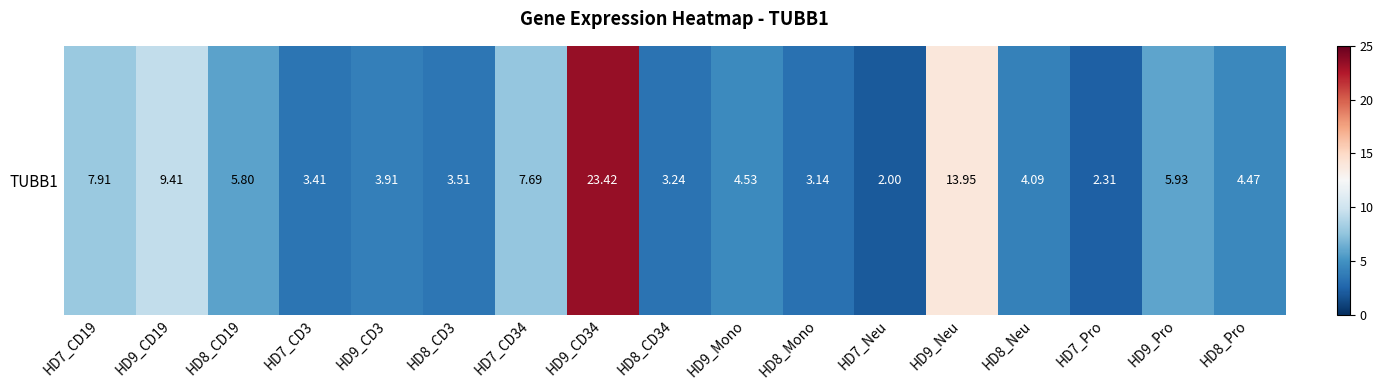

How many series are shown in this chart?

1